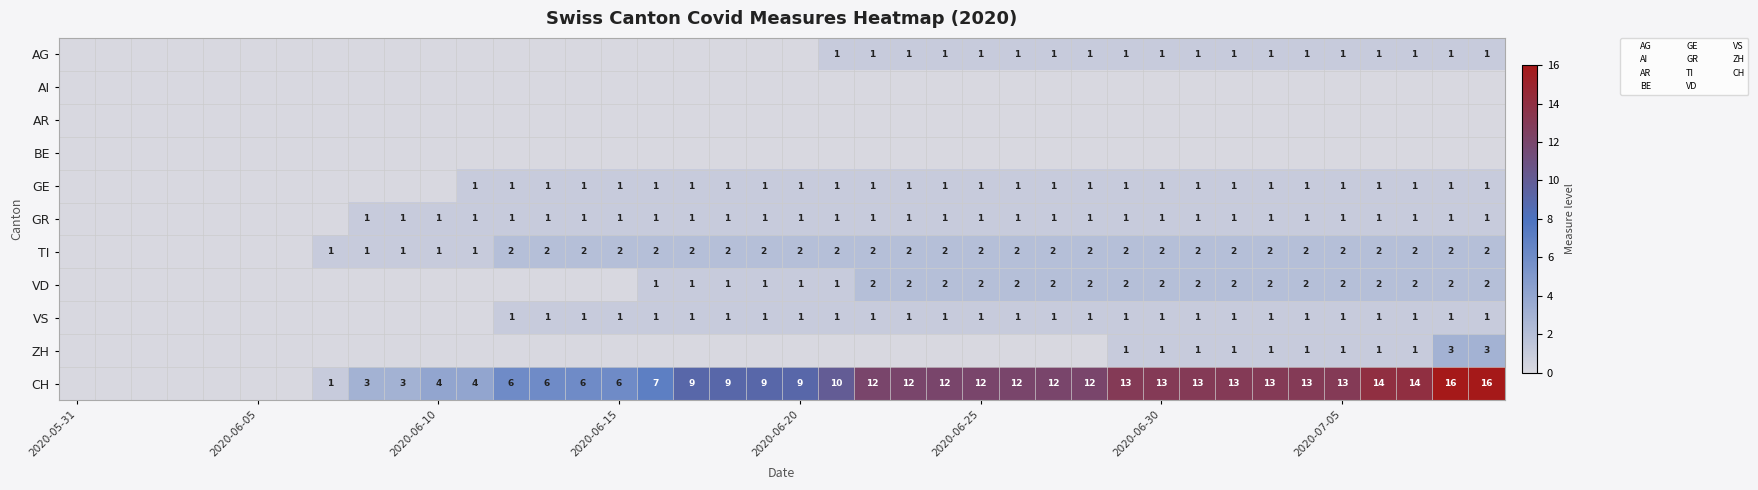

List the series in order of their peak value, highest first.

CH, ZH, TI, VD, AG, GE, GR, VS, AI, AR, BE